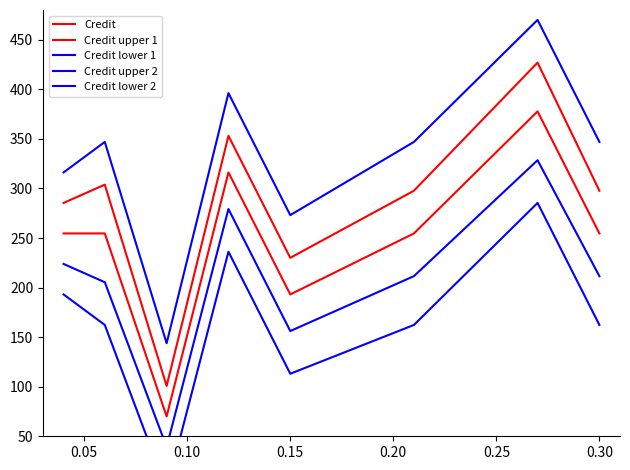

What is the minimum value for Credit upper 1?

100.8